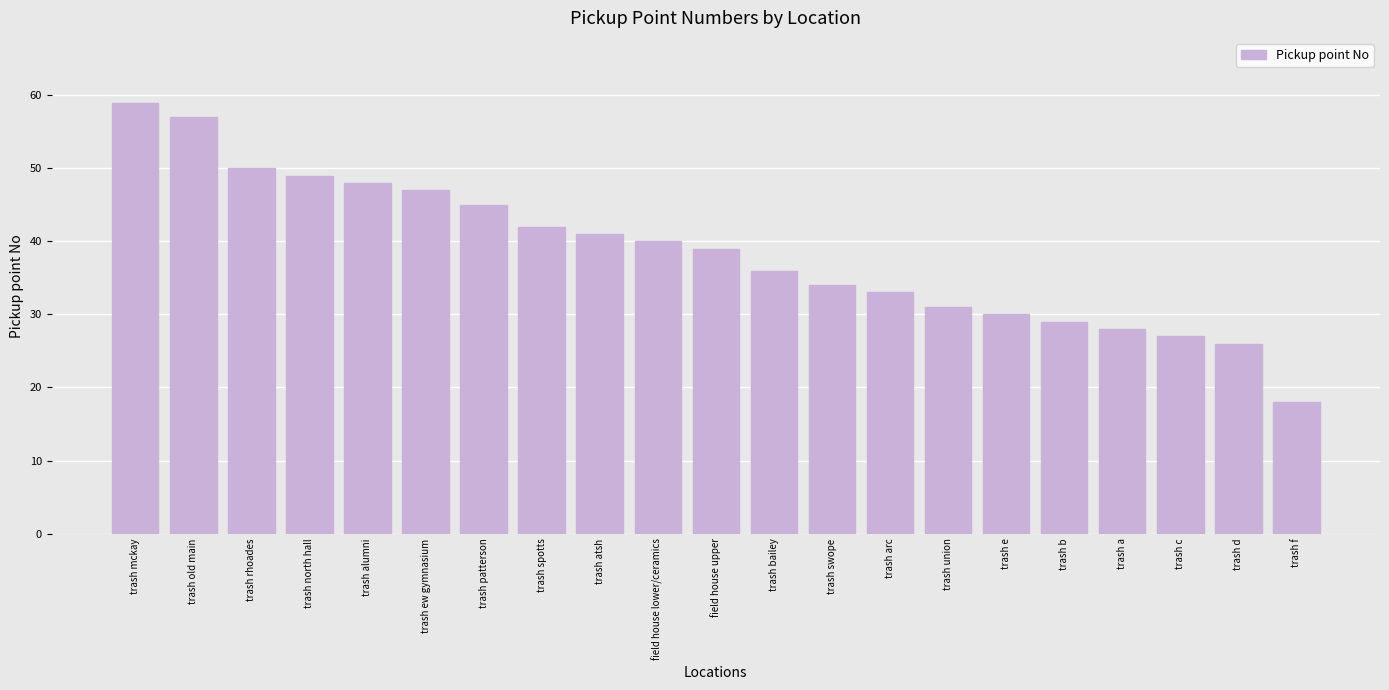

What is the difference between the maximum and second lowest values?

33